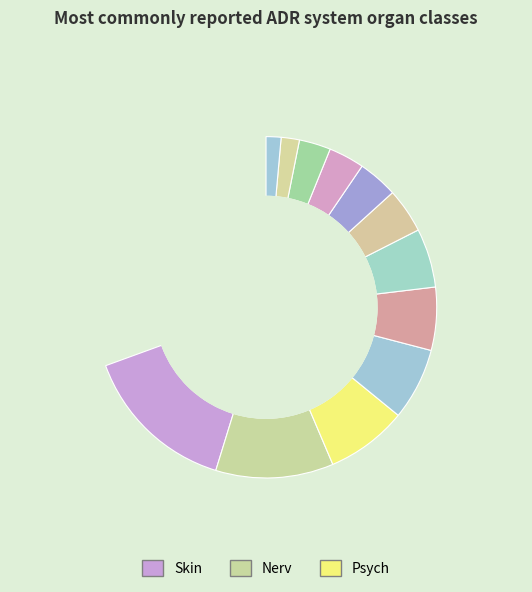

To the nearest percent, what portion does Psych represent?

11%